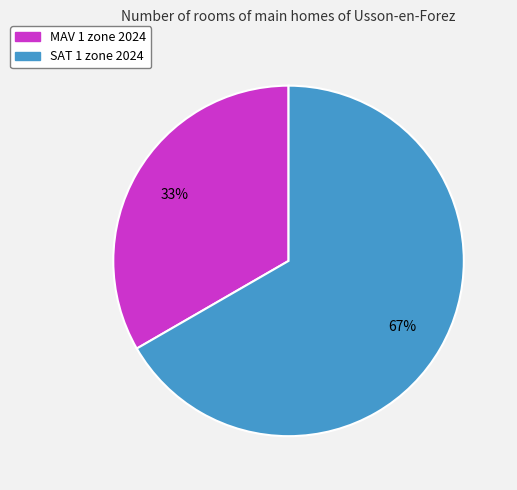

True or false: MAV 1 zone 2024 accounts for 33% of the total.

True